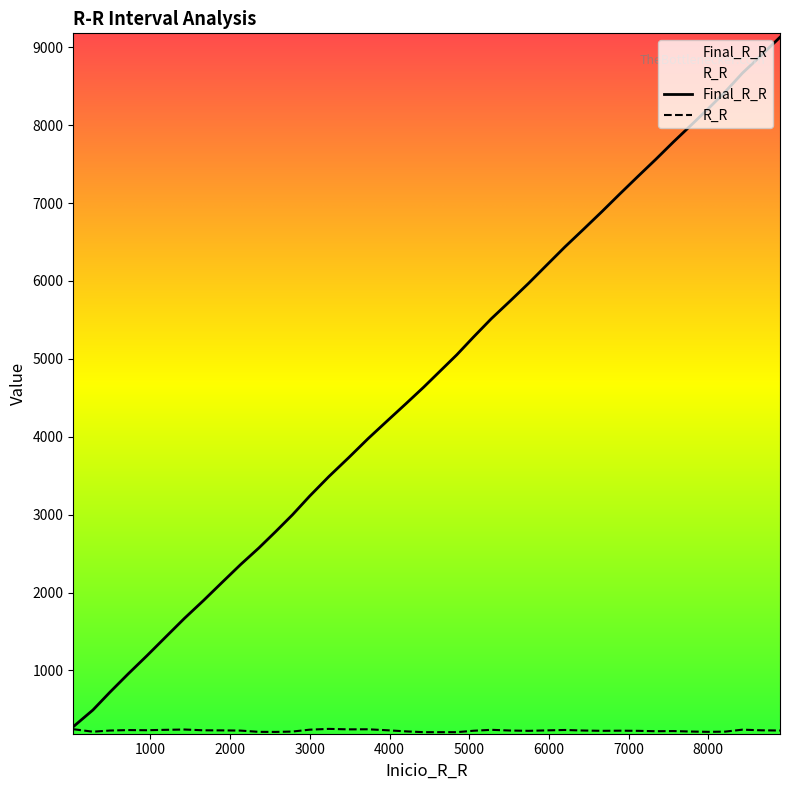

What is the smallest value displayed?

208